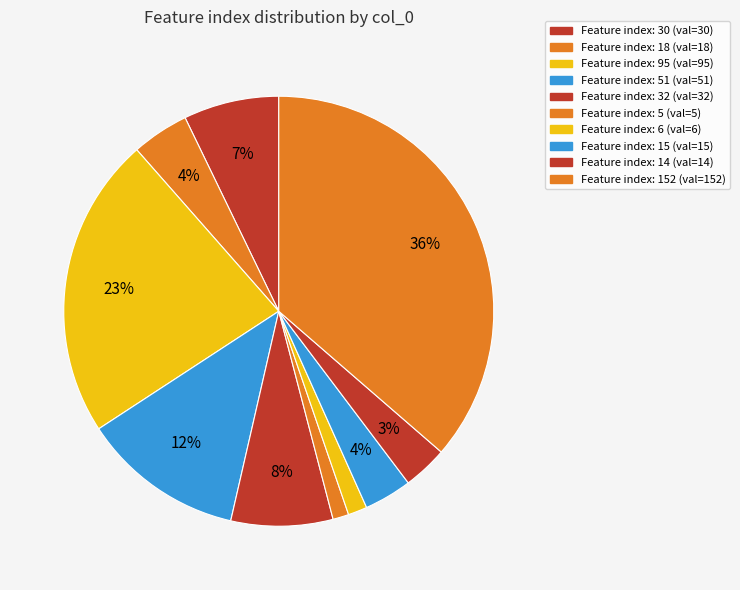

How many slices are in this pie chart?

10